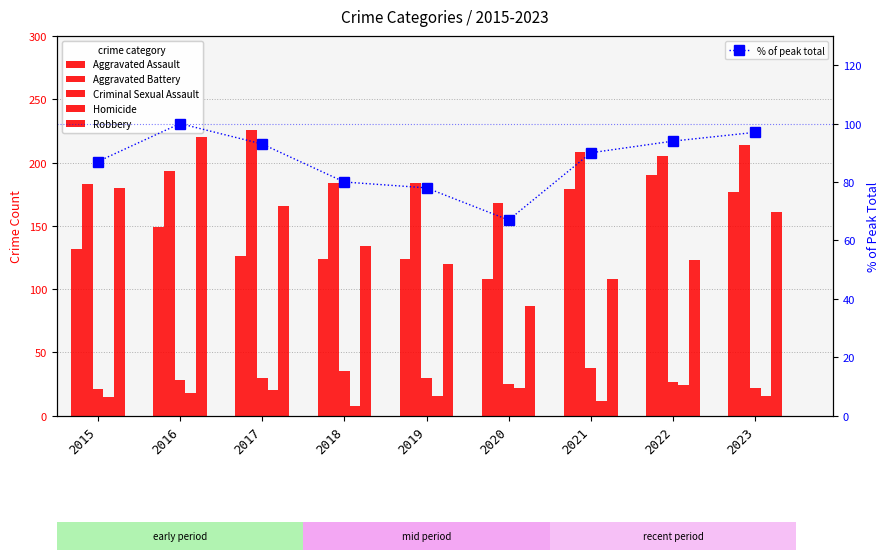

How many series are shown in this chart?

6